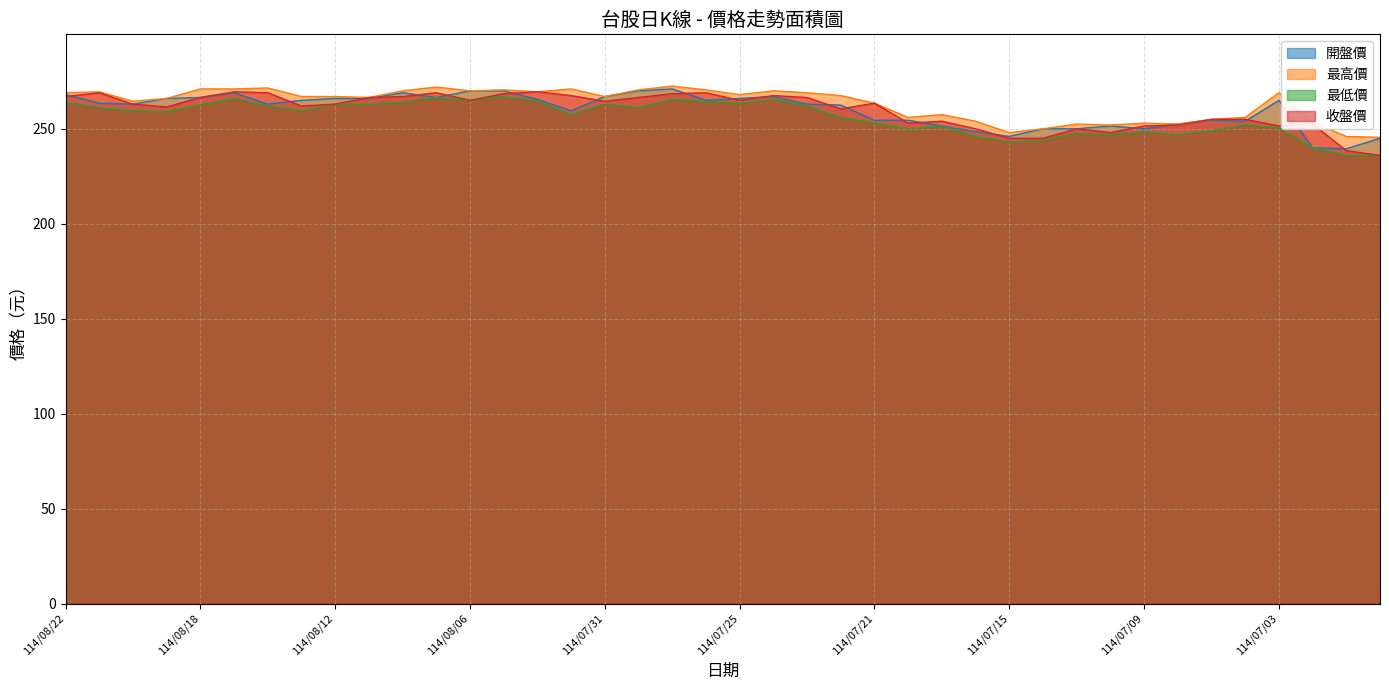

What is the highest value of the 最高價 series?

272.5